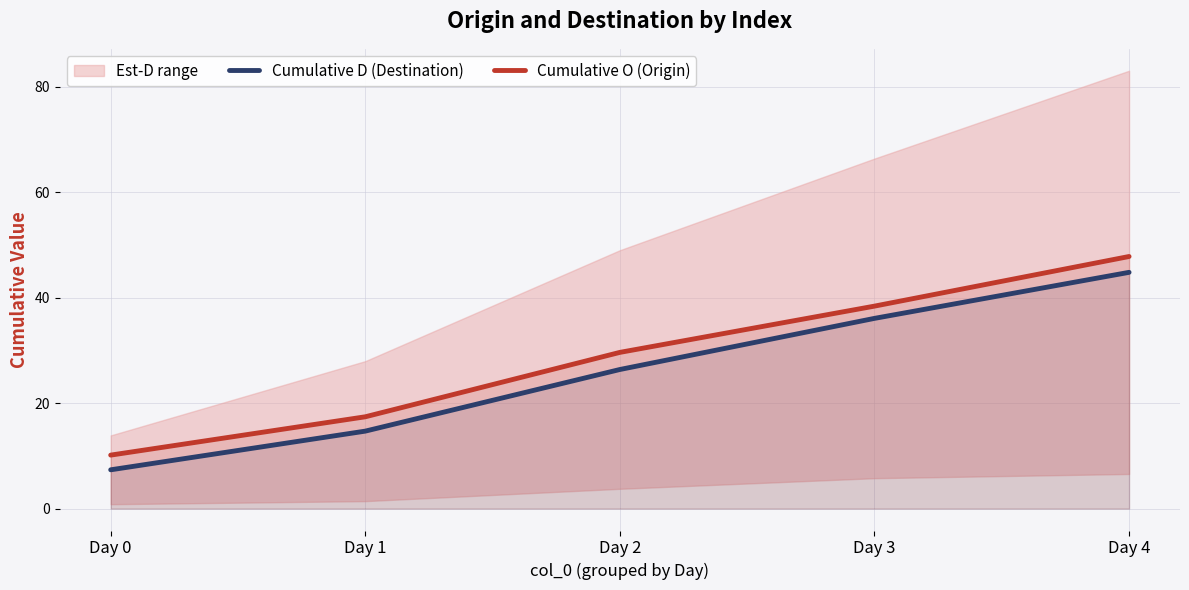

True or false: Cumulative O (Origin) and Cumulative D (Destination) cross at least once.

False